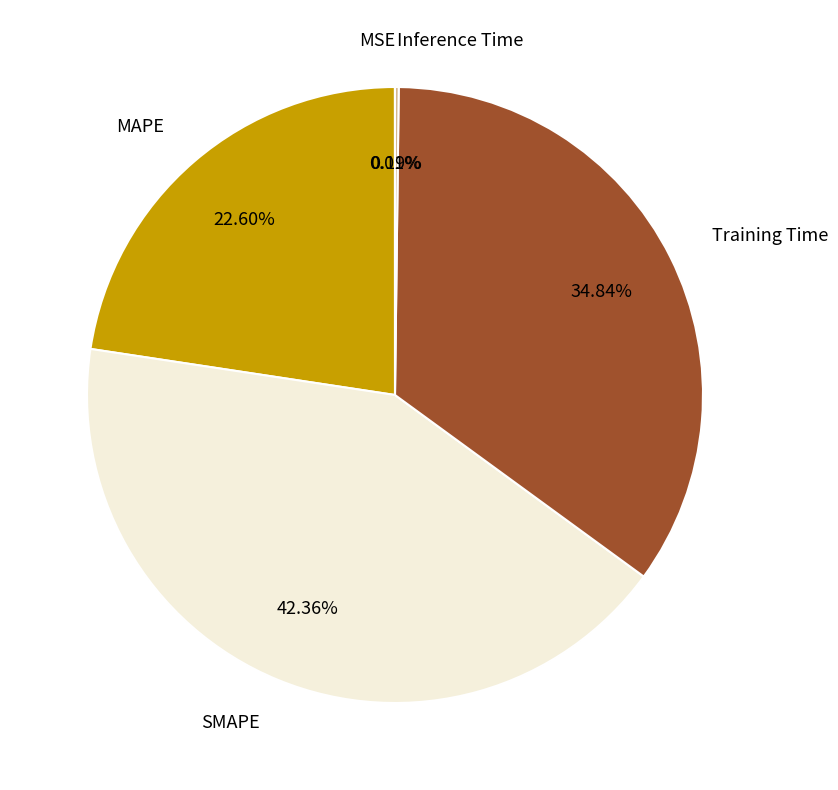

Which category has the biggest portion of the pie?

SMAPE